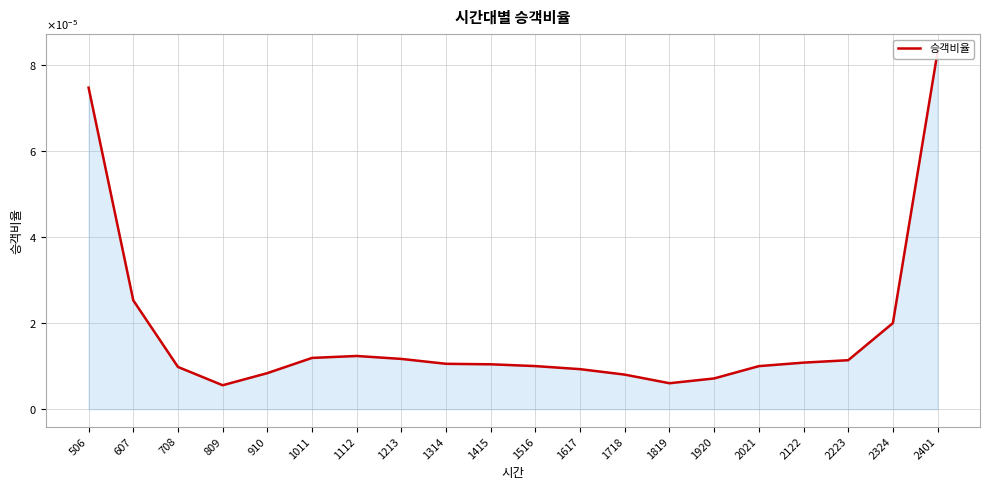

Rank the categories by value from highest to lowest.

2401, 506, 607, 2324, 1112, 1011, 1213, 2223, 2122, 1314, 1415, 1516, 2021, 708, 1617, 910, 1718, 1920, 1819, 809